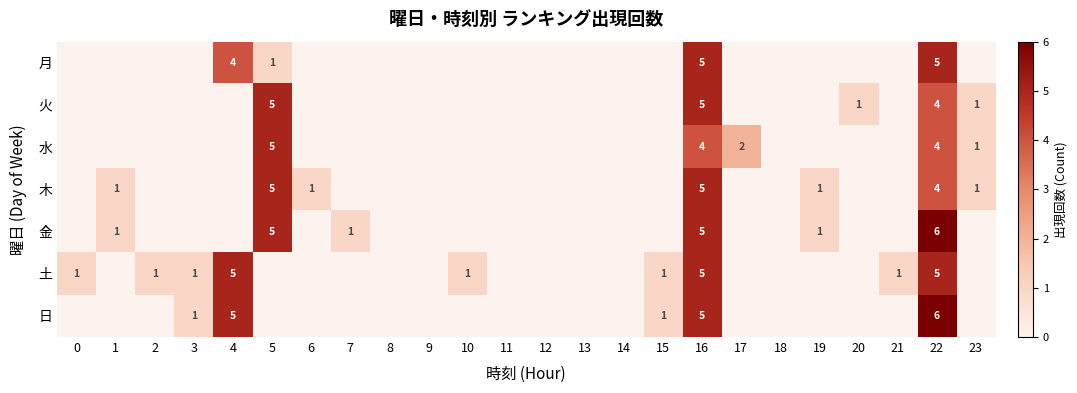

The 土 series shows 2 at 3. True or false?

False